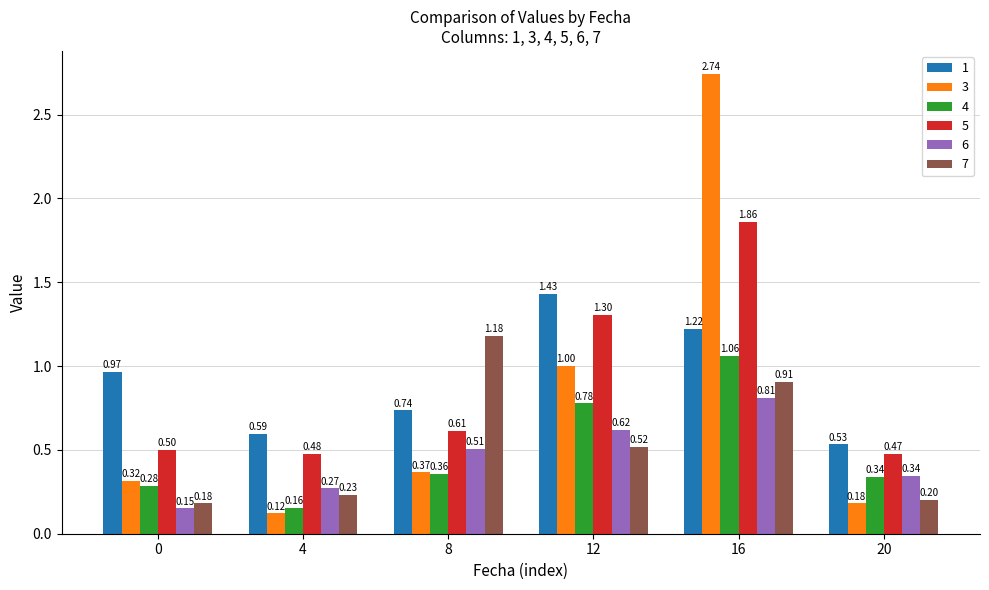

What is the difference between the second highest and minimum values in the 6 series?

0.5